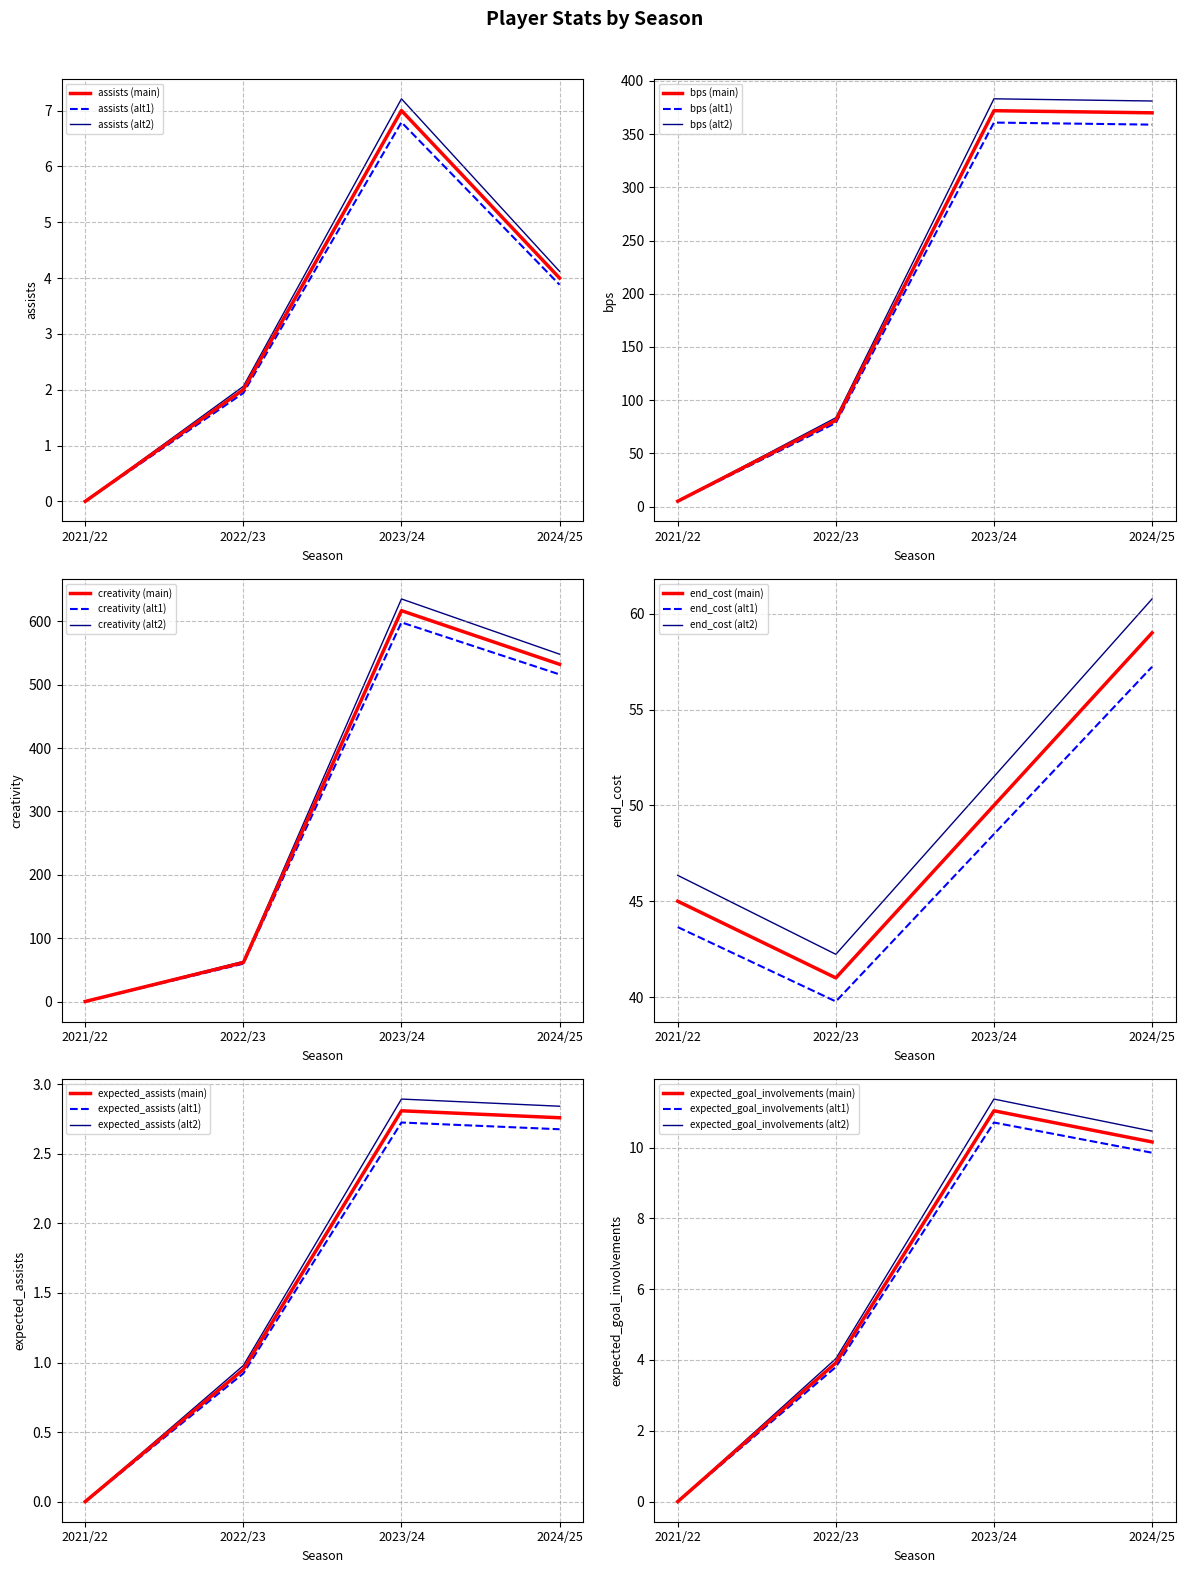

True or false: bps and assists intersect in this chart.

False